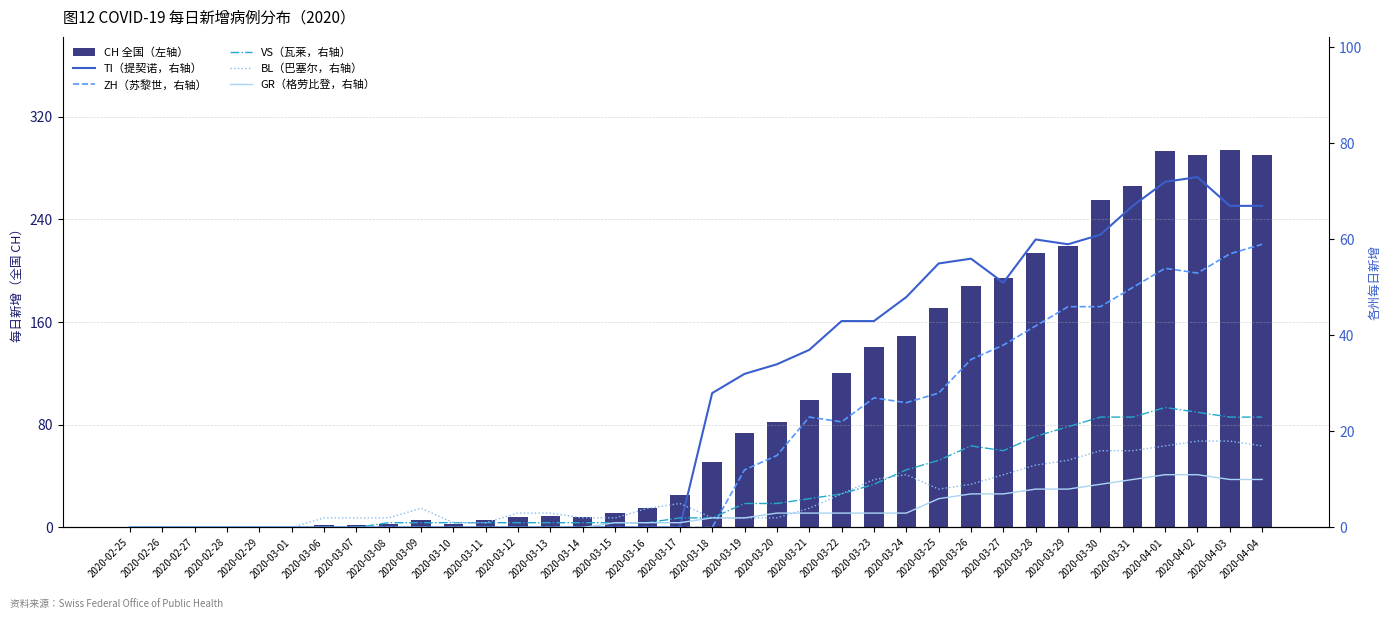

At which label is TI（提契诺） closest to 36?

2020-03-21